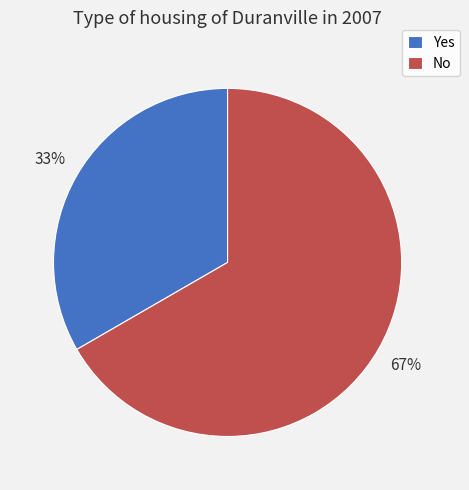

What is the ratio of the value at Yes to the value at No?

0.5